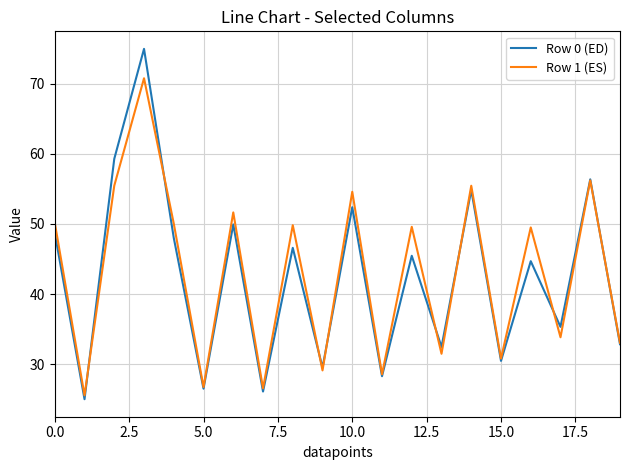

Which series has the widest spread of values?

Row 0 (ED)